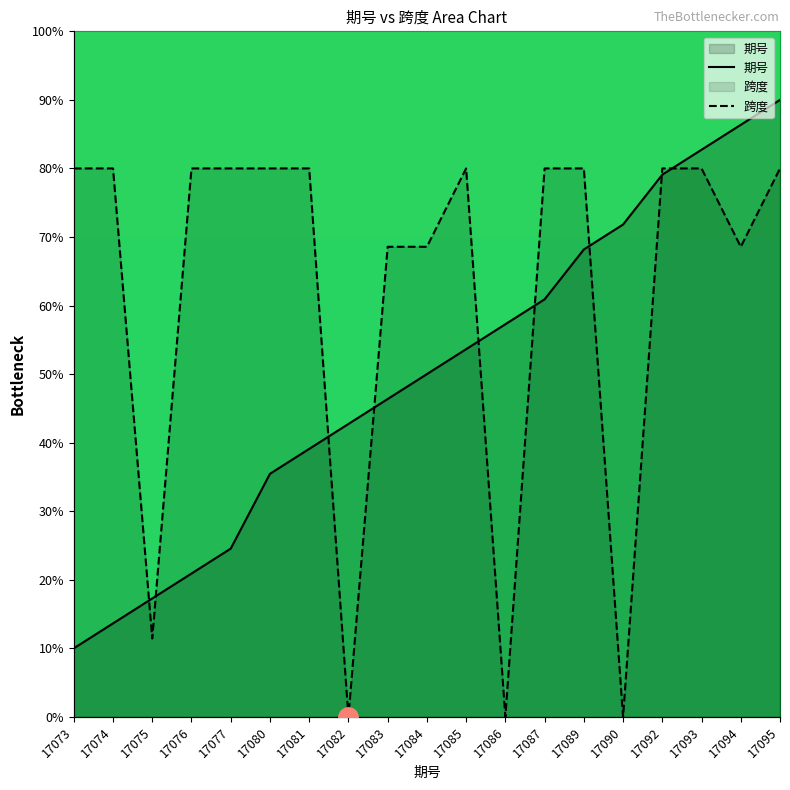

At 17080, list the series in order from smallest to largest.

期号, 跨度